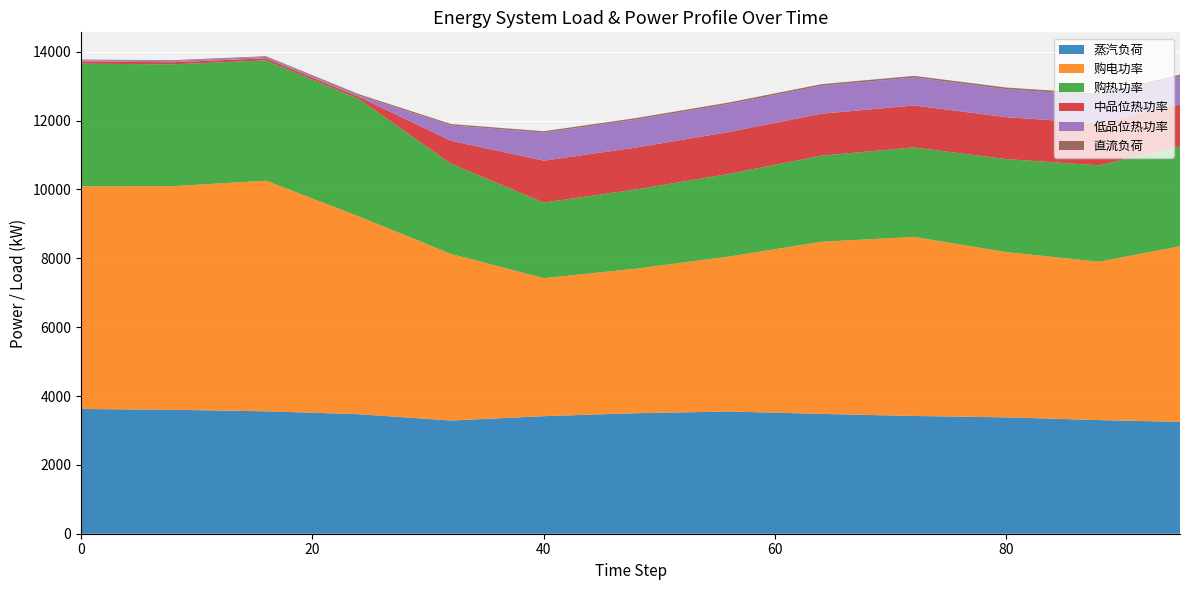

Reading right to left, transcribe all the data shown in this chart.

蒸汽负荷: 95=3250.0	88=3300.0	80=3380.0	72=3420.0	64=3480.0	56=3550.0	48=3500.0	40=3414.0	32=3287.4	24=3471.4	16=3555.4	8=3599.4	0=3623.4
购电功率: 95=5100.0	88=4600.0	80=4800.0	72=5200.0	64=5000.0	56=4500.0	48=4200.0	40=4007.4	32=4837.2	24=5748.1	16=6697.8	8=6496.2	0=6464.6
购热功率: 95=2900.0	88=2800.0	80=2700.0	72=2600.0	64=2500.0	56=2400.0	48=2300.0	40=2195.9	32=2617.4	24=3410.5	16=3494.5	8=3538.5	0=3562.5
中品位热功率: 95=1218.2	88=1218.2	80=1218.2	72=1218.2	64=1218.2	56=1218.2	48=1218.2	40=1218.2	32=670.0	24=60.9	16=60.9	8=60.9	0=60.9
低品位热功率: 95=812.1	88=812.1	80=812.1	72=812.1	64=812.1	56=812.1	48=812.1	40=812.1	32=446.7	24=40.6	16=40.6	8=40.6	0=40.6
直流负荷: 95=52.0	88=50.5	80=49.0	72=47.5	64=46.0	56=44.5	48=43.0	40=41.6	32=39.2	24=36.1	16=20.1	8=19.3	0=19.6